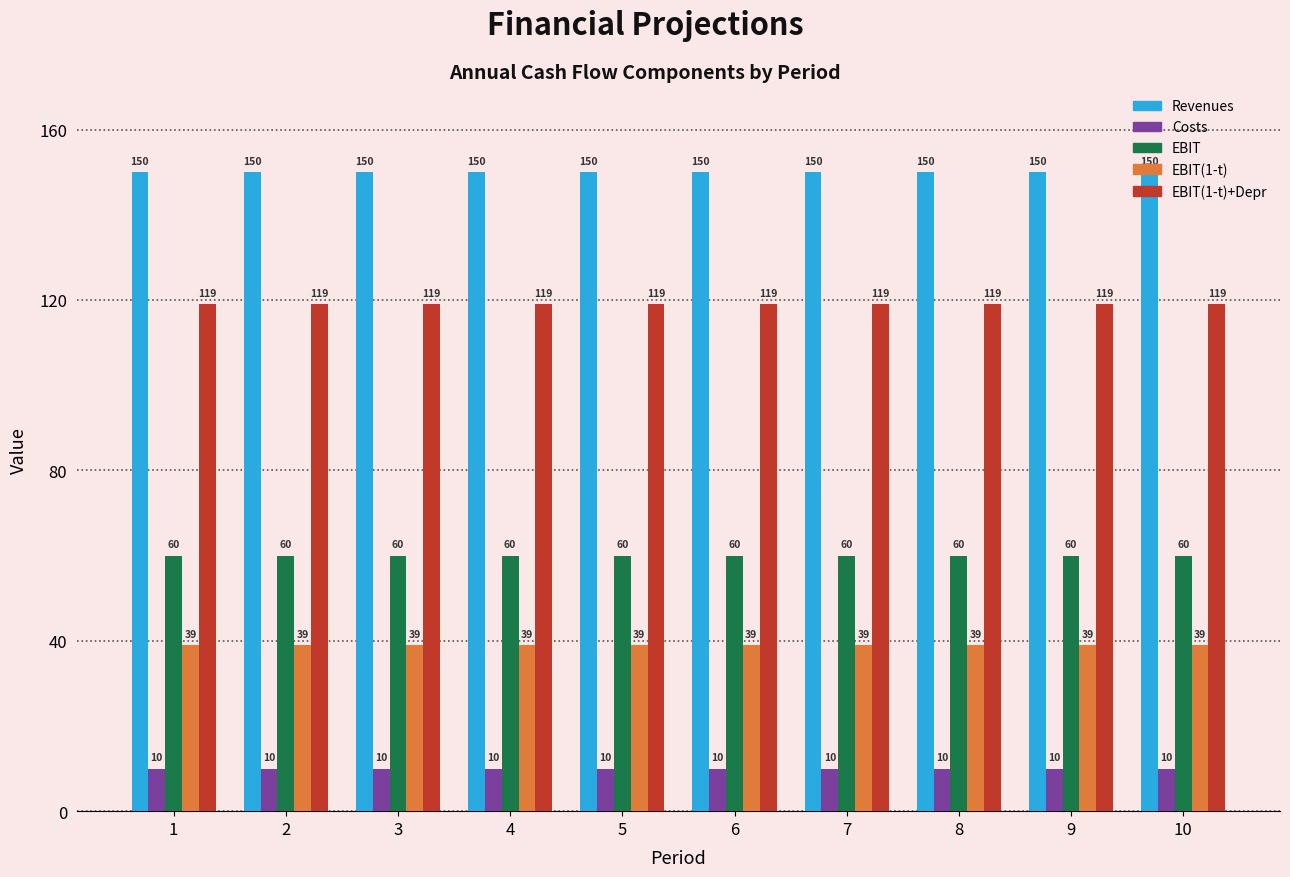

What is the difference between the highest and lowest values at 5?

140